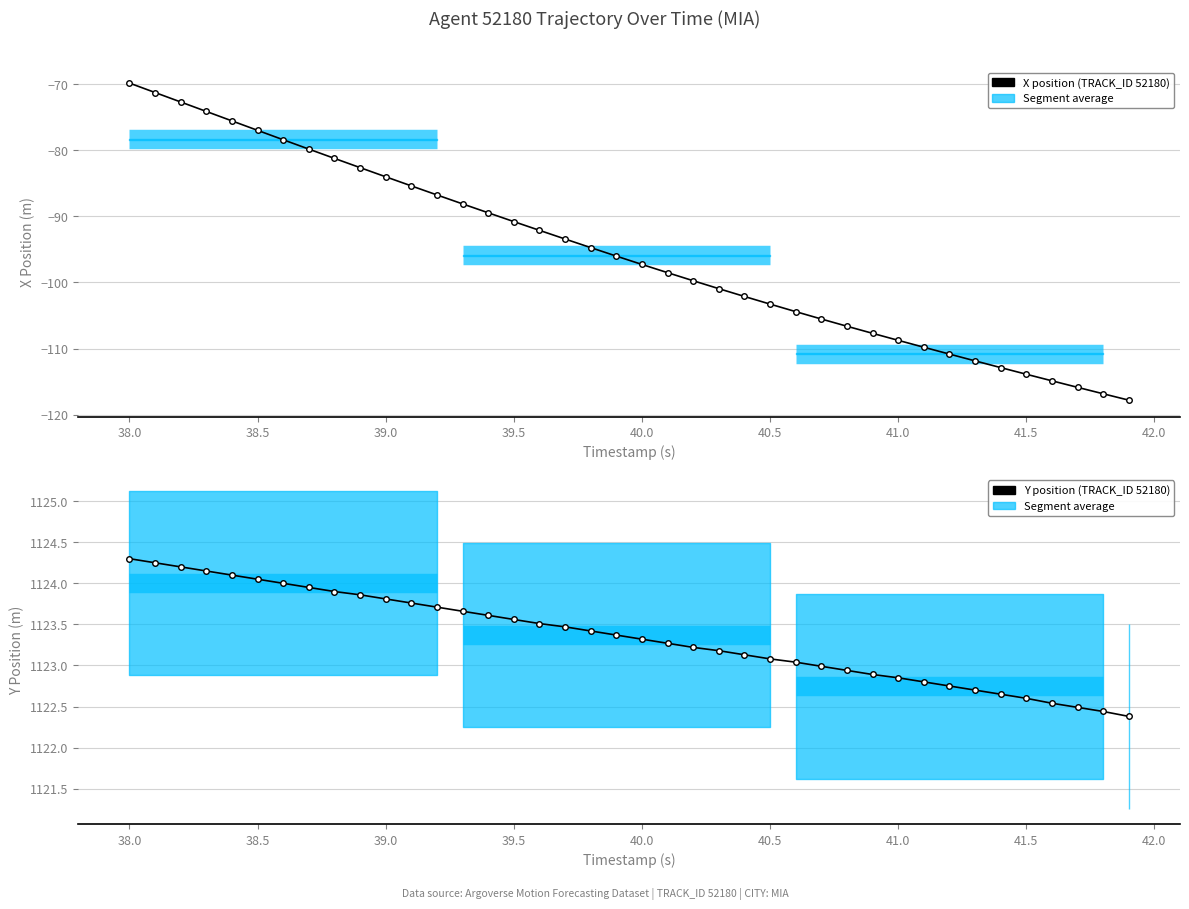

True or false: Y position (TRACK_ID 52180) and X position (TRACK_ID 52180) intersect in this chart.

False